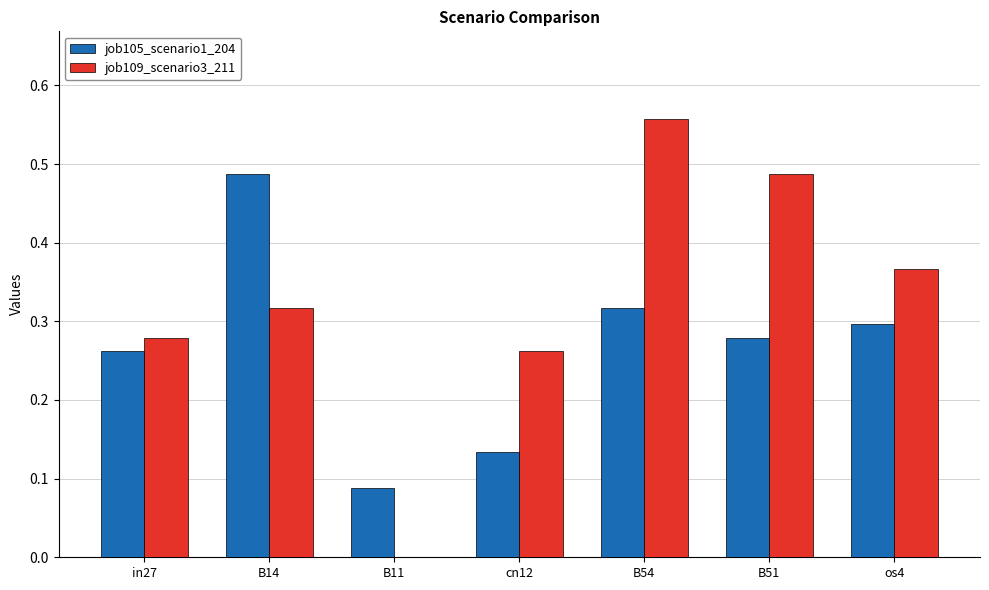

The value of job109_scenario3_211 at B54 is 0.1. True or false?

False